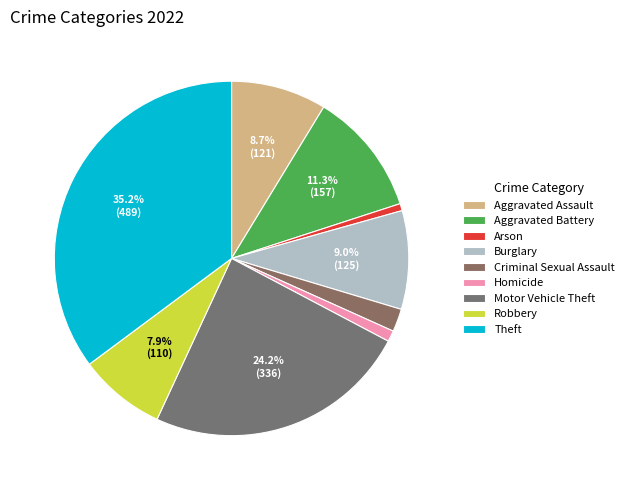

Is the sum of Motor Vehicle Theft and Robbery greater than half?

No